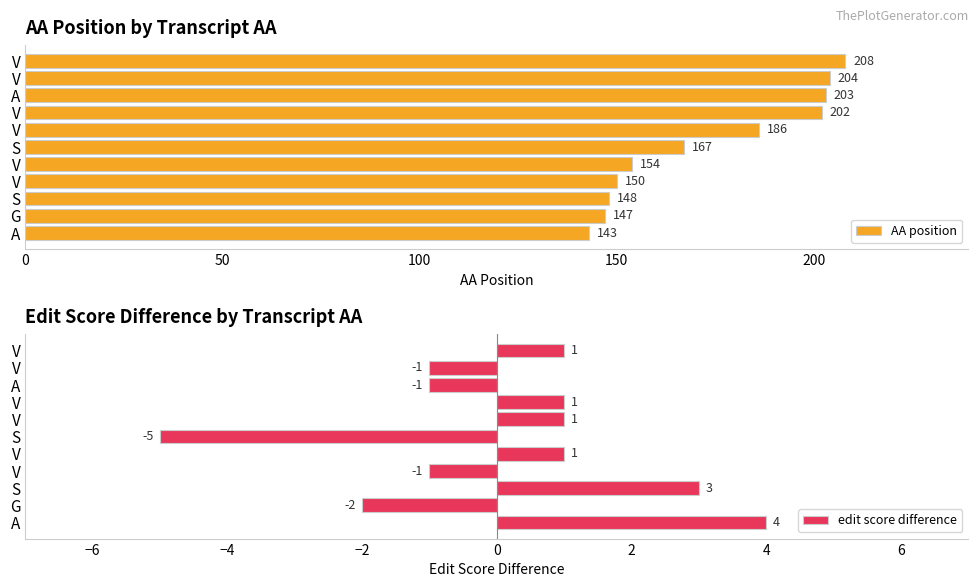

Is the value of edit score difference at A greater than the value of AA position at V?

No